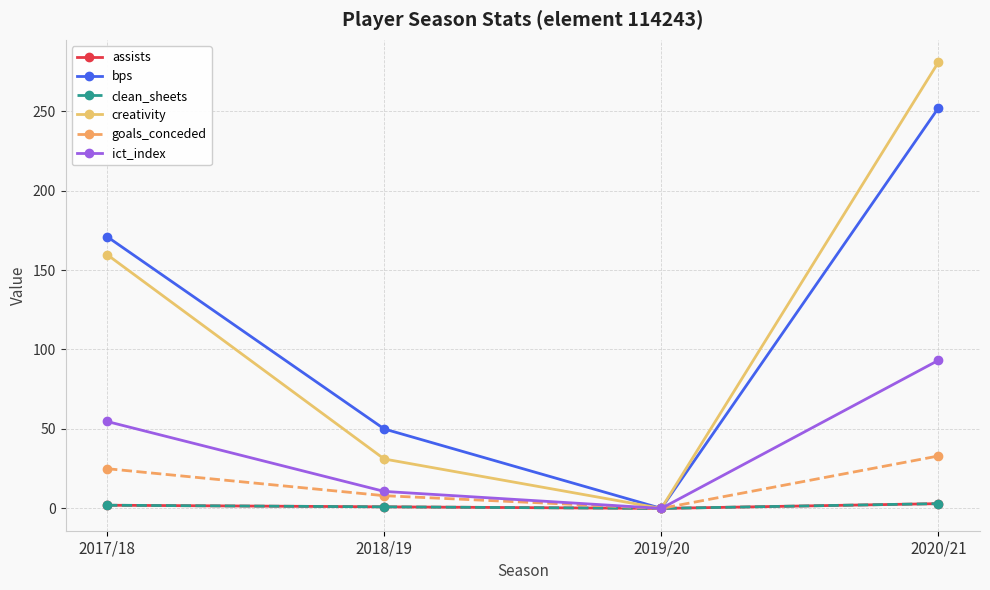

Is this an area chart (filled region under the line)?

No